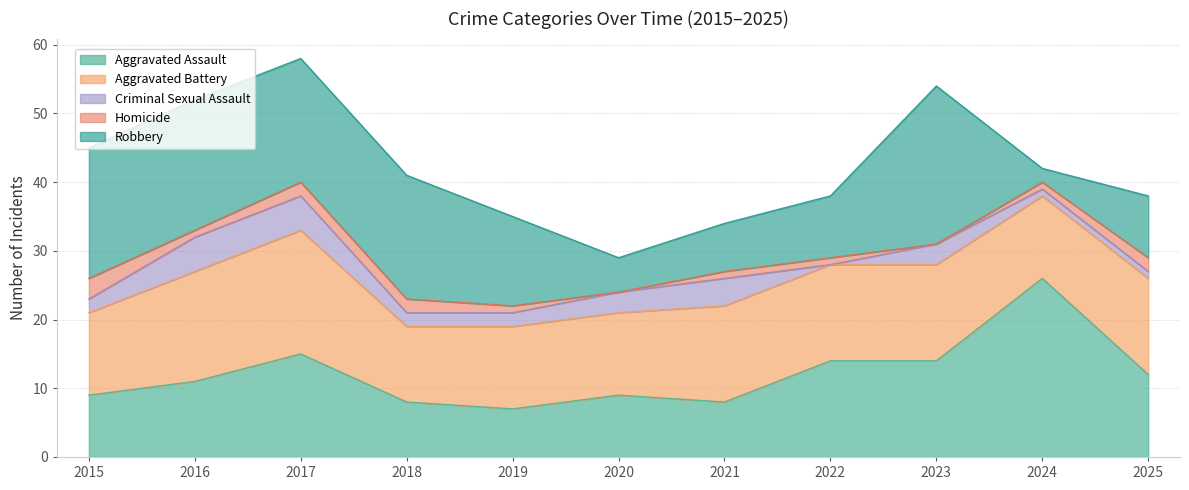

True or false: Robbery has more than 1 interior local peaks.

False